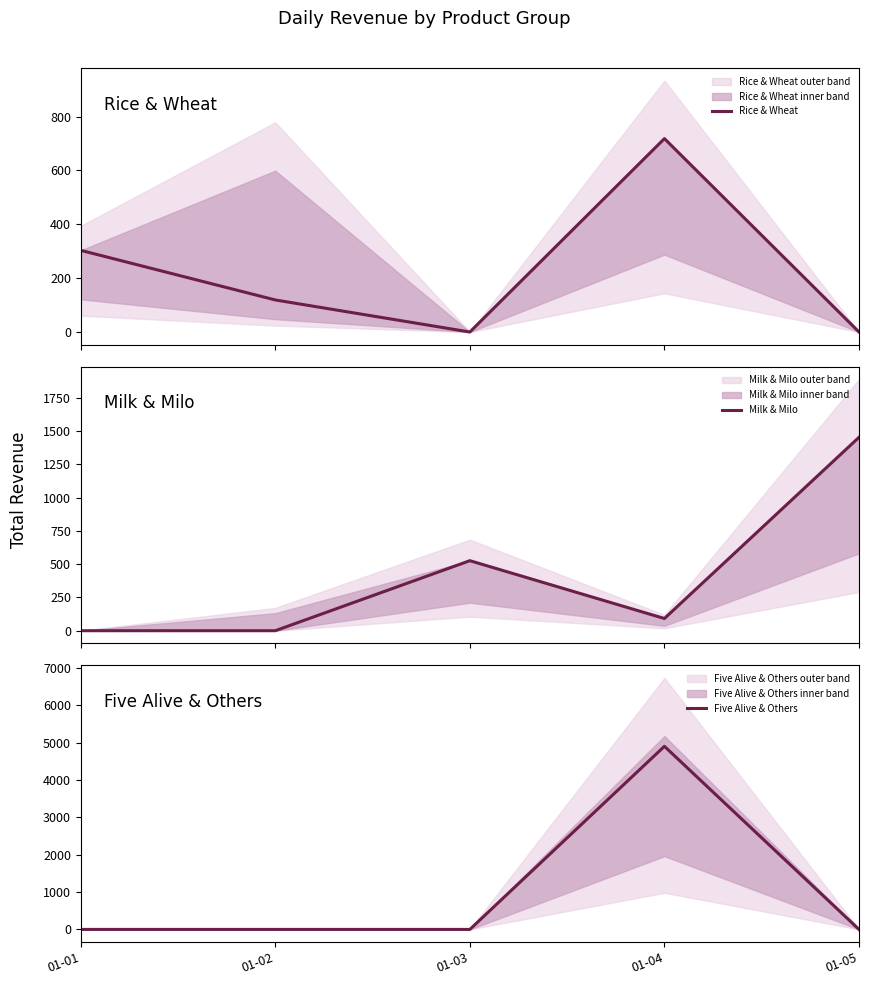

Where is the first local minimum for Rice & Wheat?

01-03